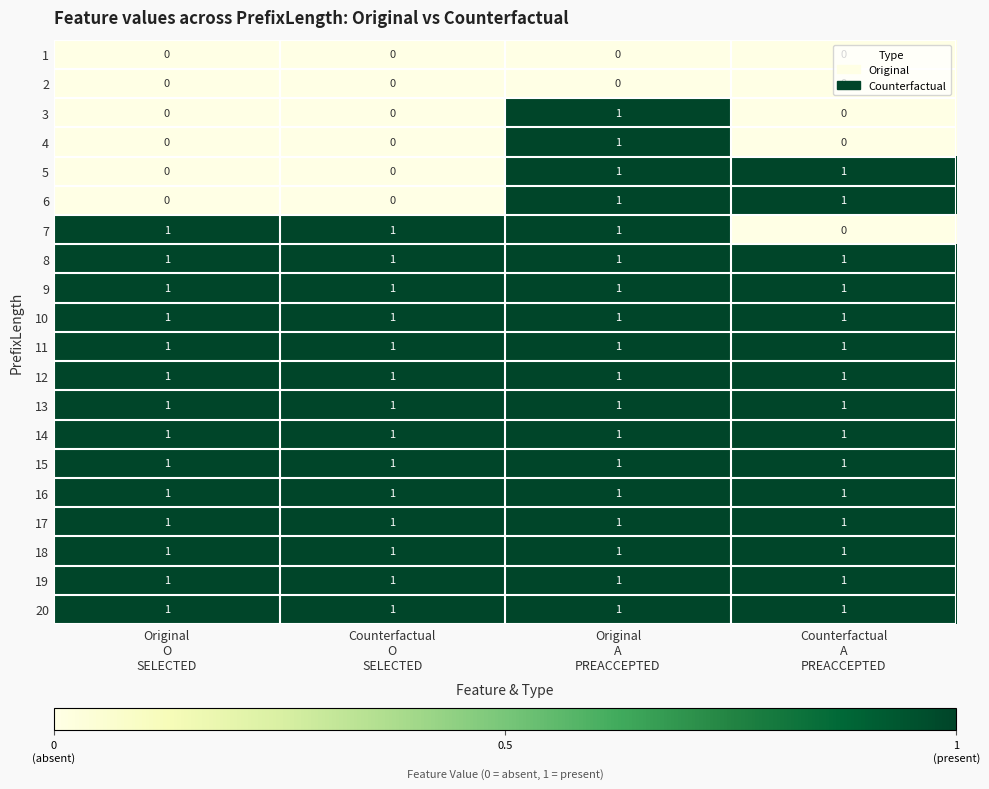

What is the difference between the highest and lowest values at Counterfactual
A
PREACCEPTED?

1